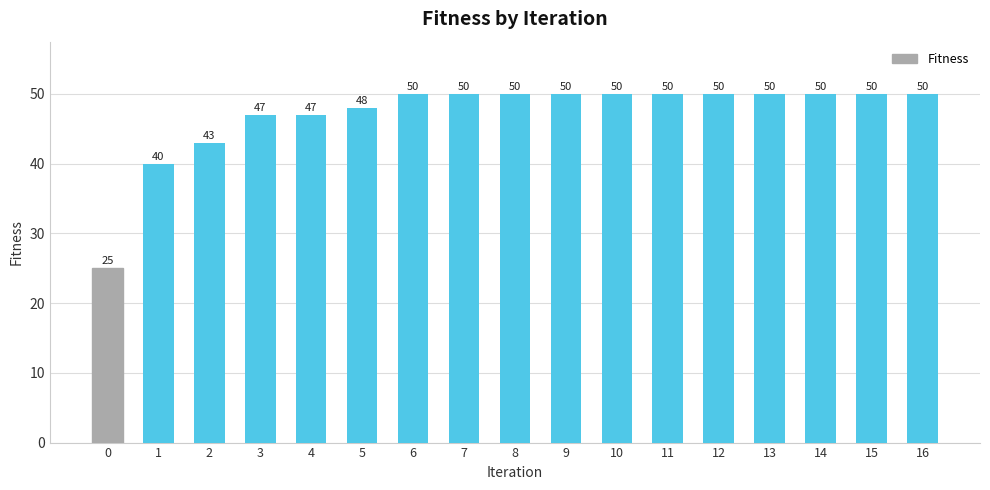

What is the value of the 16th bar from the left?

50